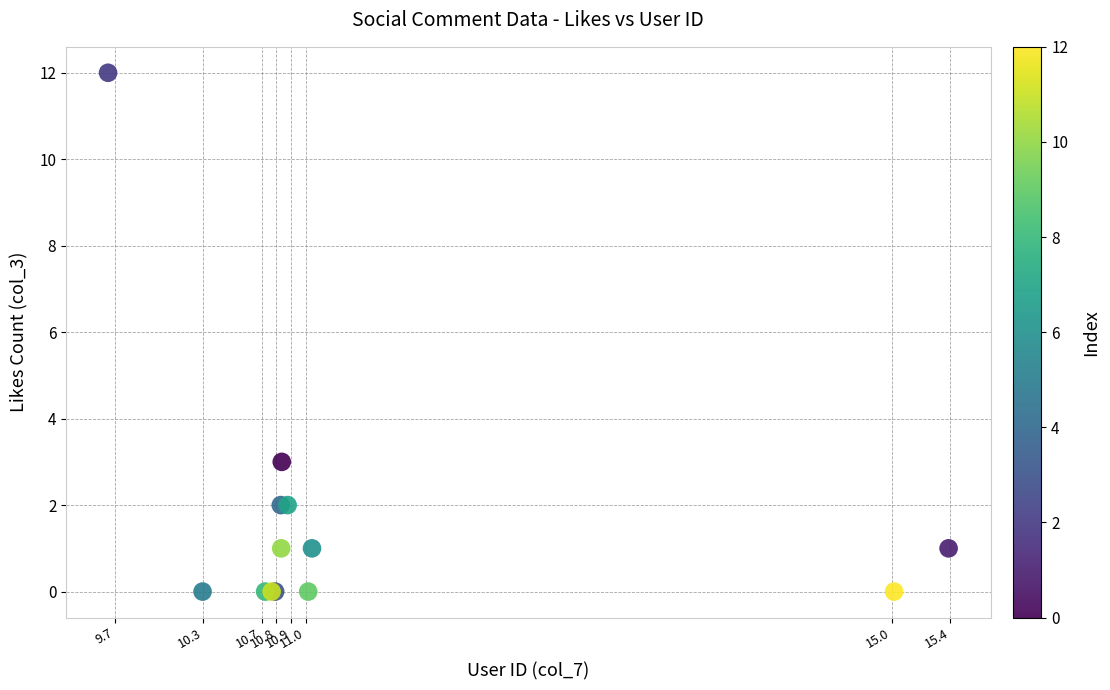

What Y value in the scatter plot is closest to 6?

3